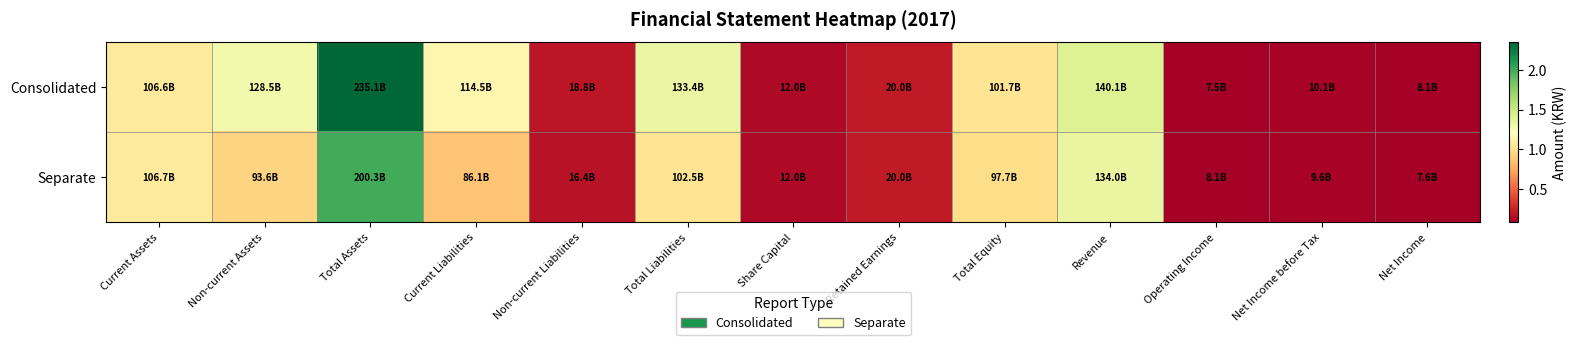

How many distinct data groups are displayed?

2